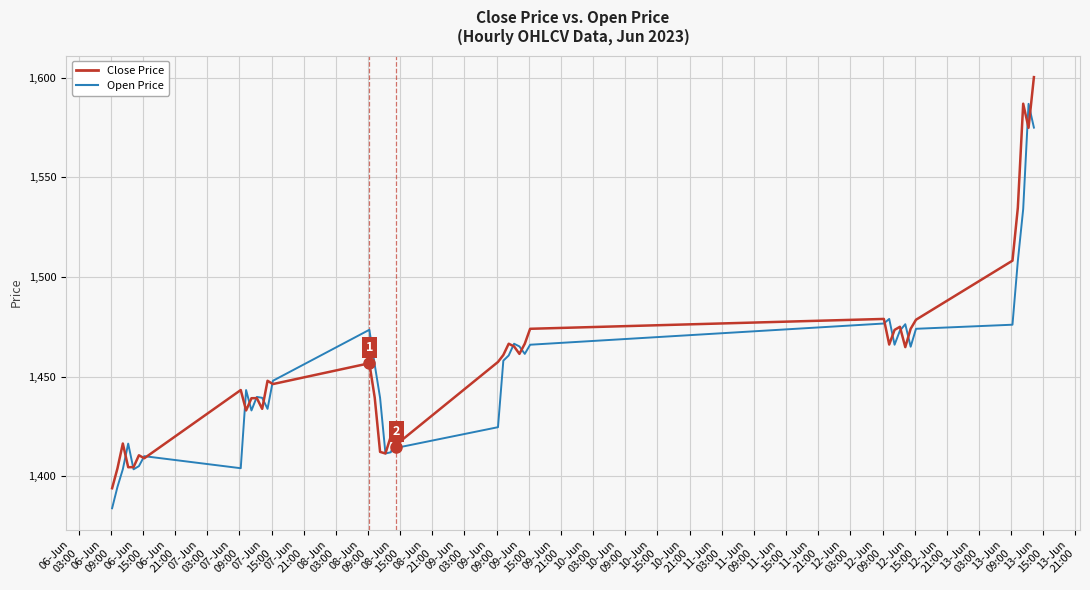

What is the minimum value shown in the chart?

1383.9